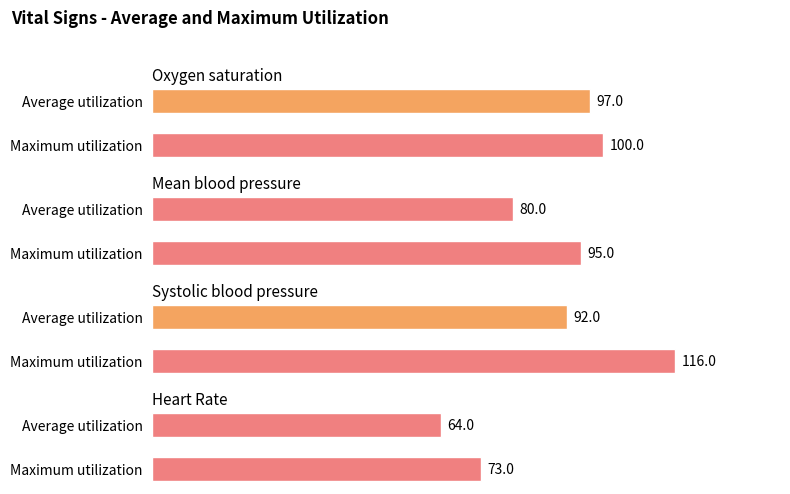

Which series has the widest spread of values?

Systolic blood pressure